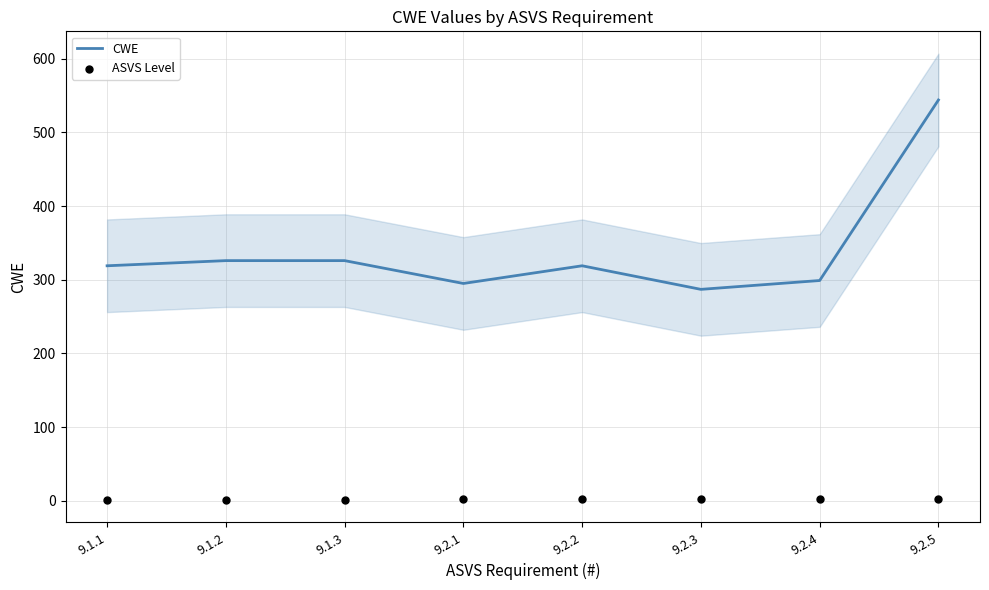

What is the total value across all series at 9.2.1?

297